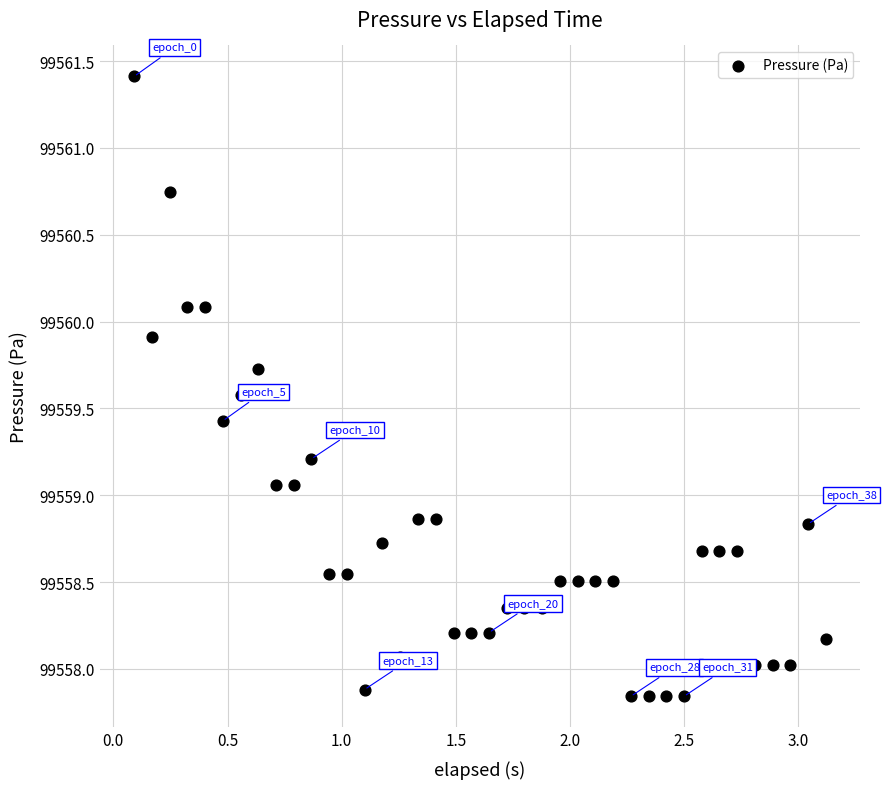

What is the range of X values (max minus min)?

3.0